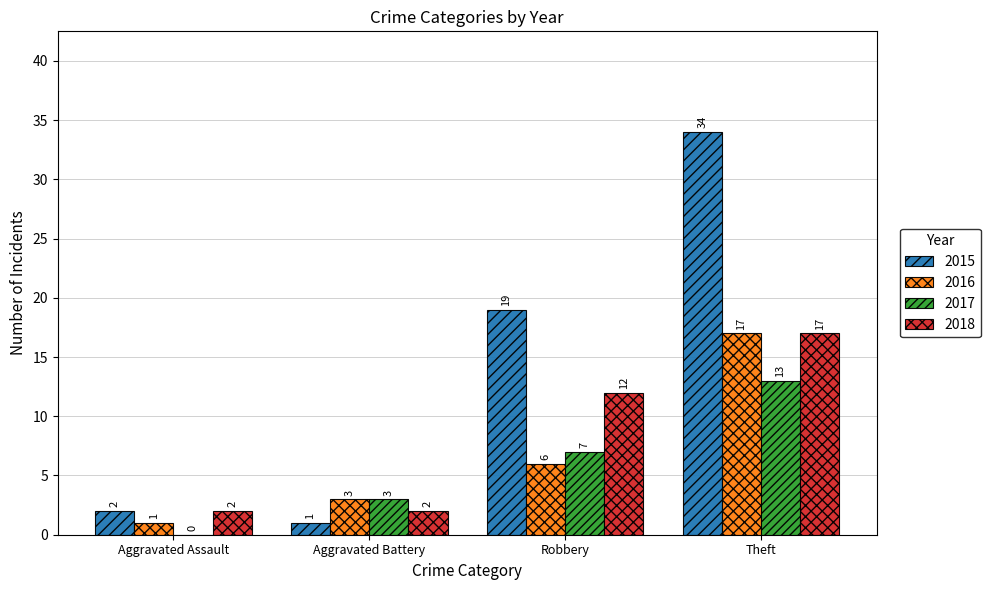

Count the 2017 values in the range 3 to 13.

3